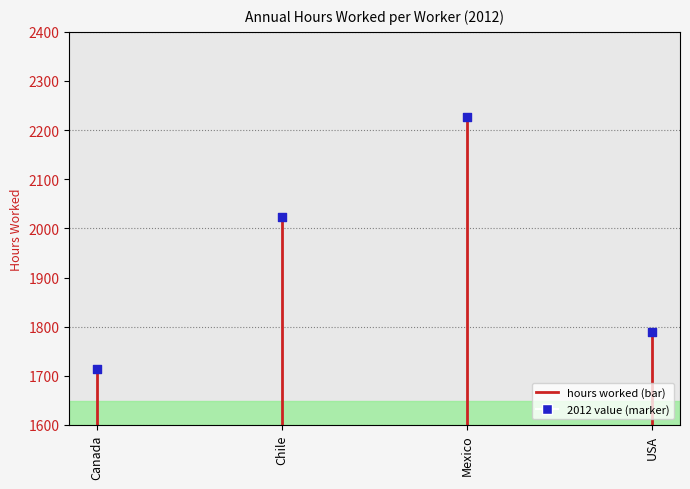

What is the range of Y values (max minus min)?

512.8